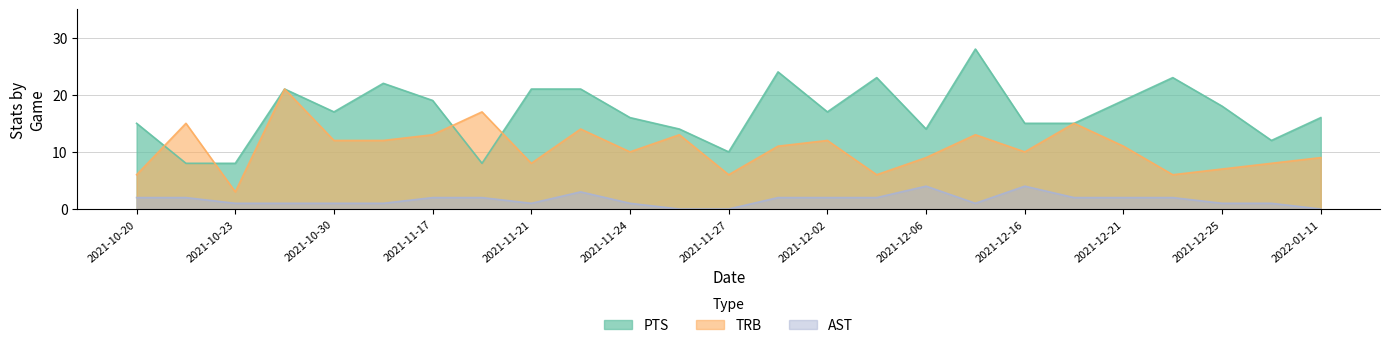

Is it true that PTS equals 4 at 2021-11-19?

False